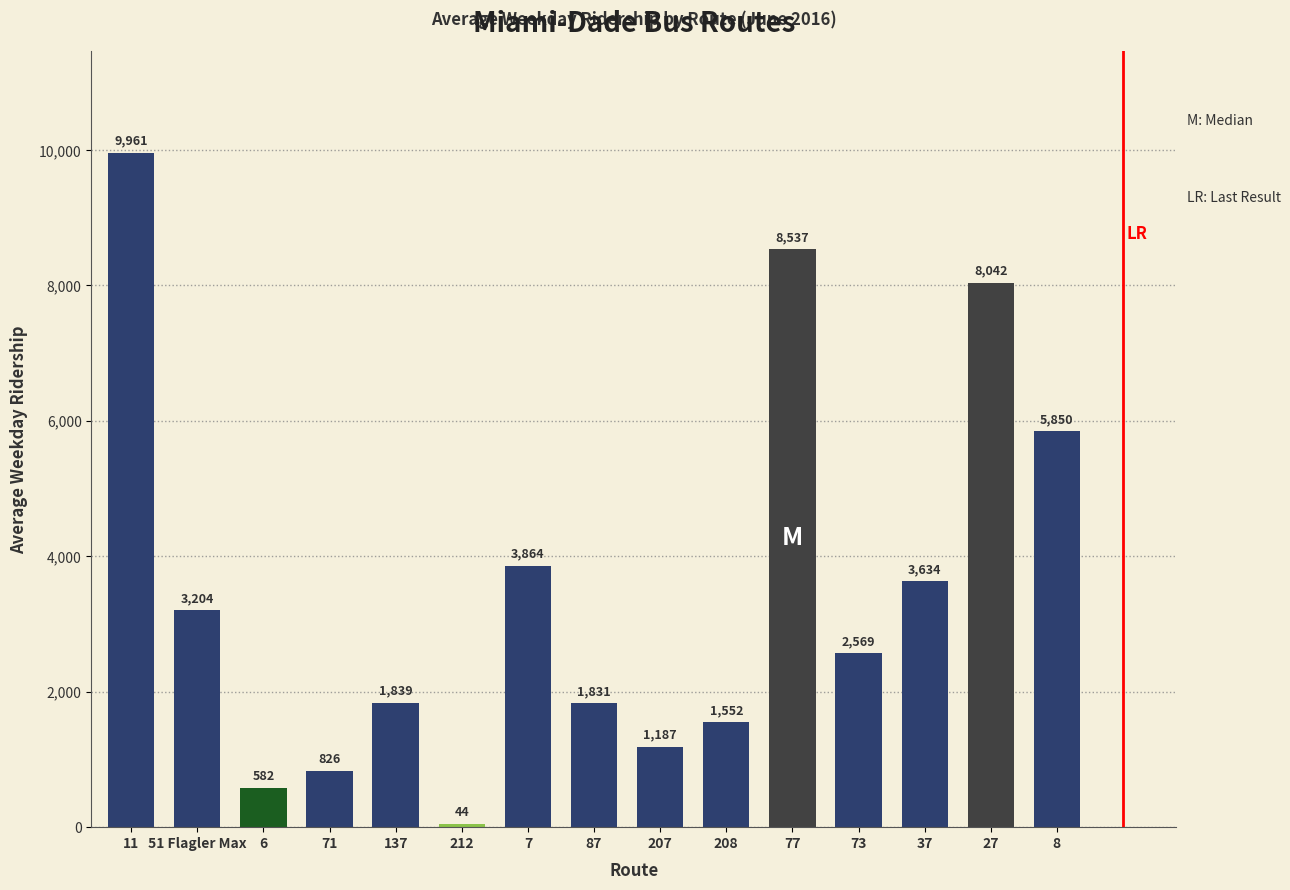

The value at 37 is 3634. True or false?

True